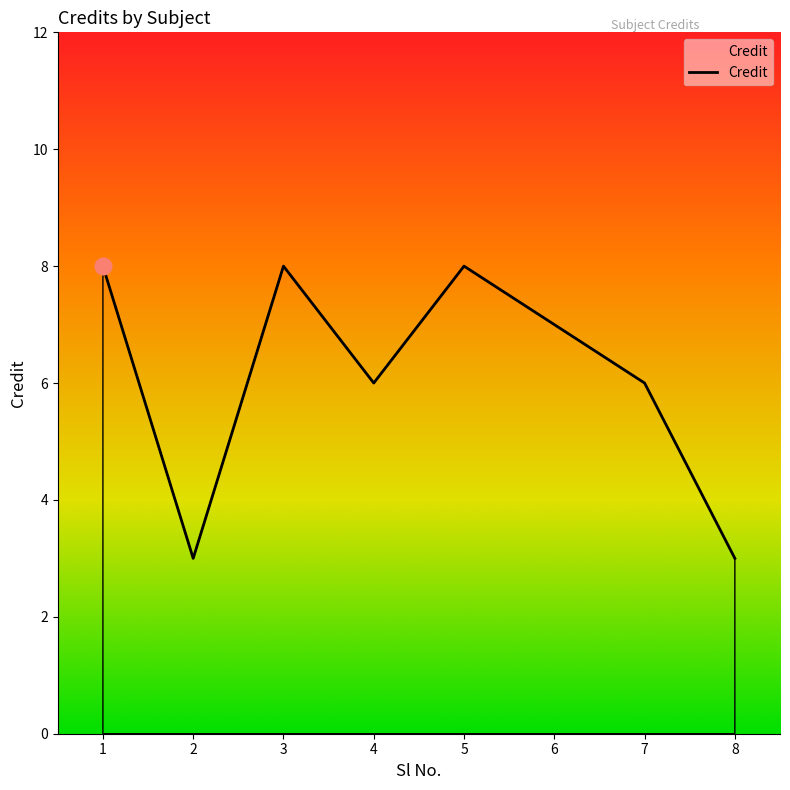

What is the ratio of the value at 3 to the value at 8?

2.7